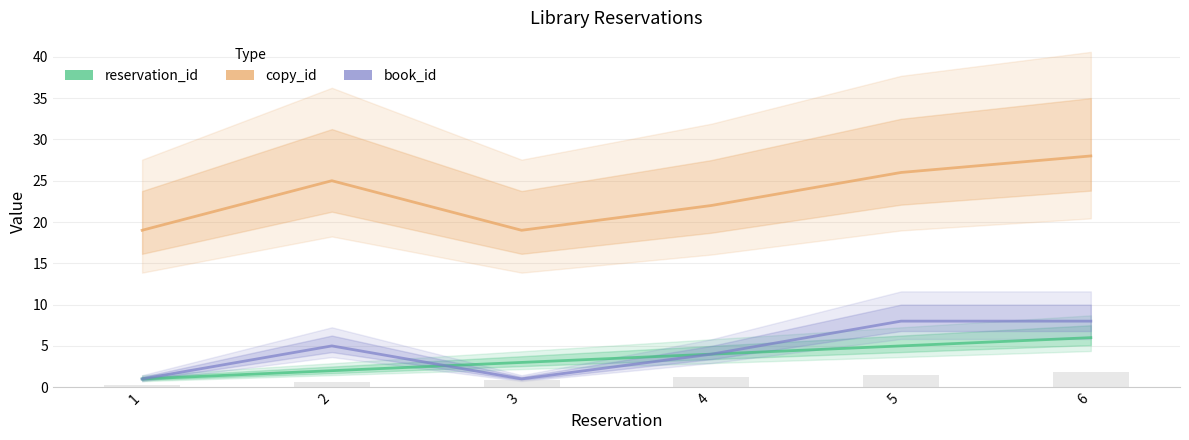

At which category is the sum across all series the highest?

6